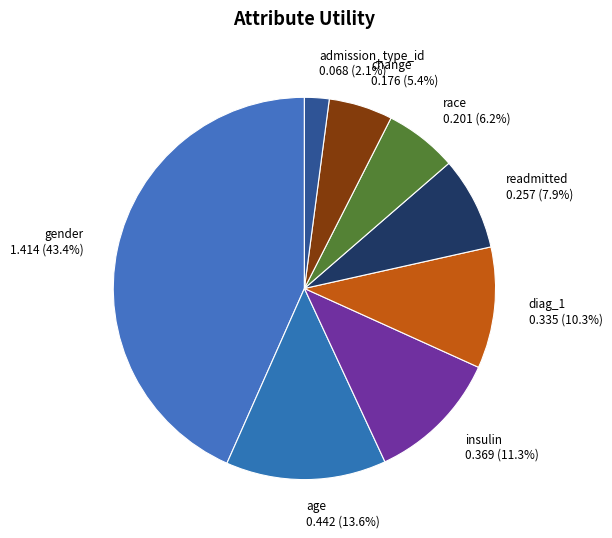

How many slices are in this pie chart?

8